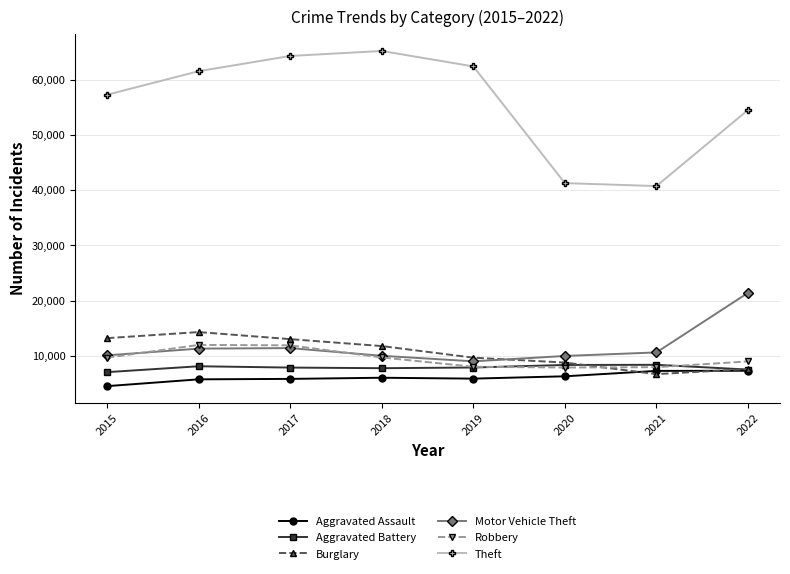

True or false: Theft and Burglary cross at least once.

False